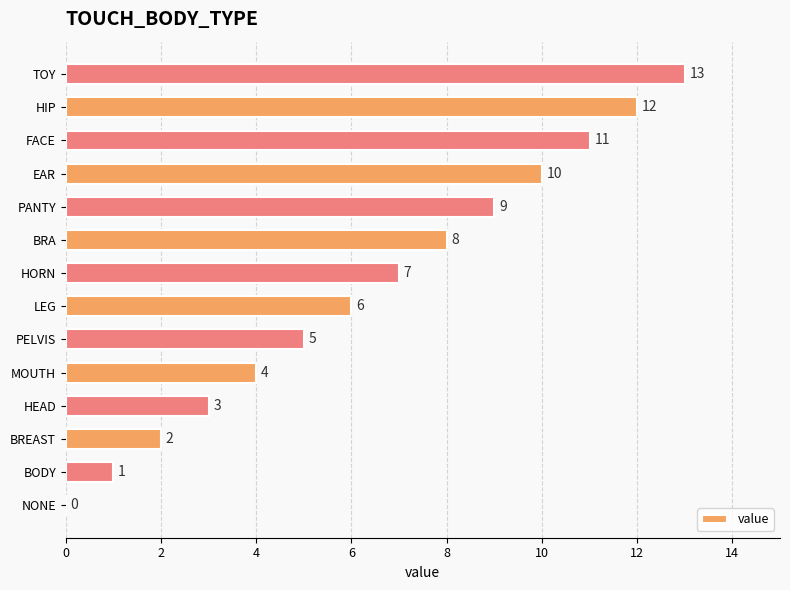

Are the bars horizontal?

Yes